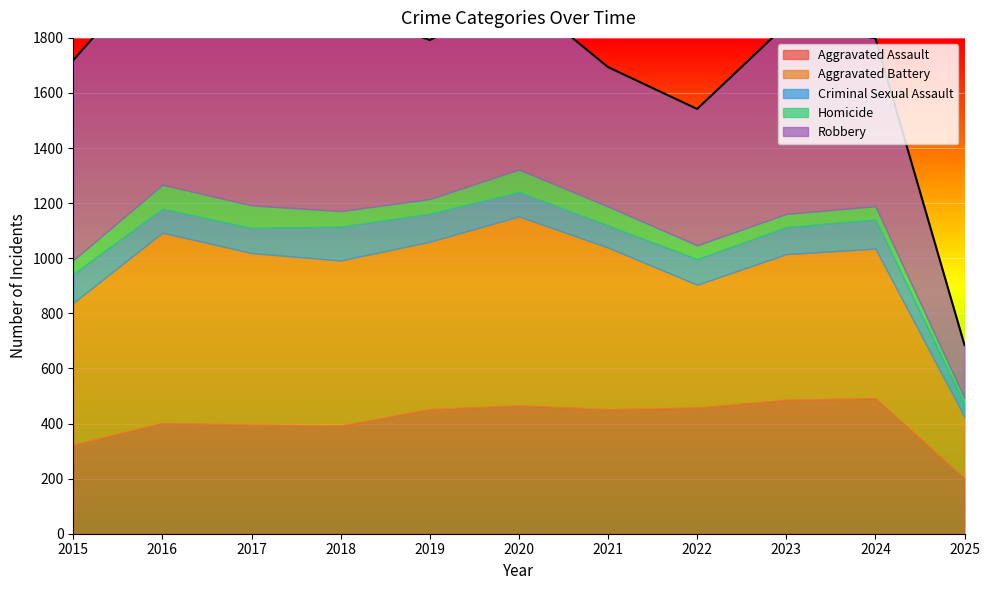

List the series in order of their peak value, highest first.

Robbery, Aggravated Battery, Aggravated Assault, Criminal Sexual Assault, Homicide